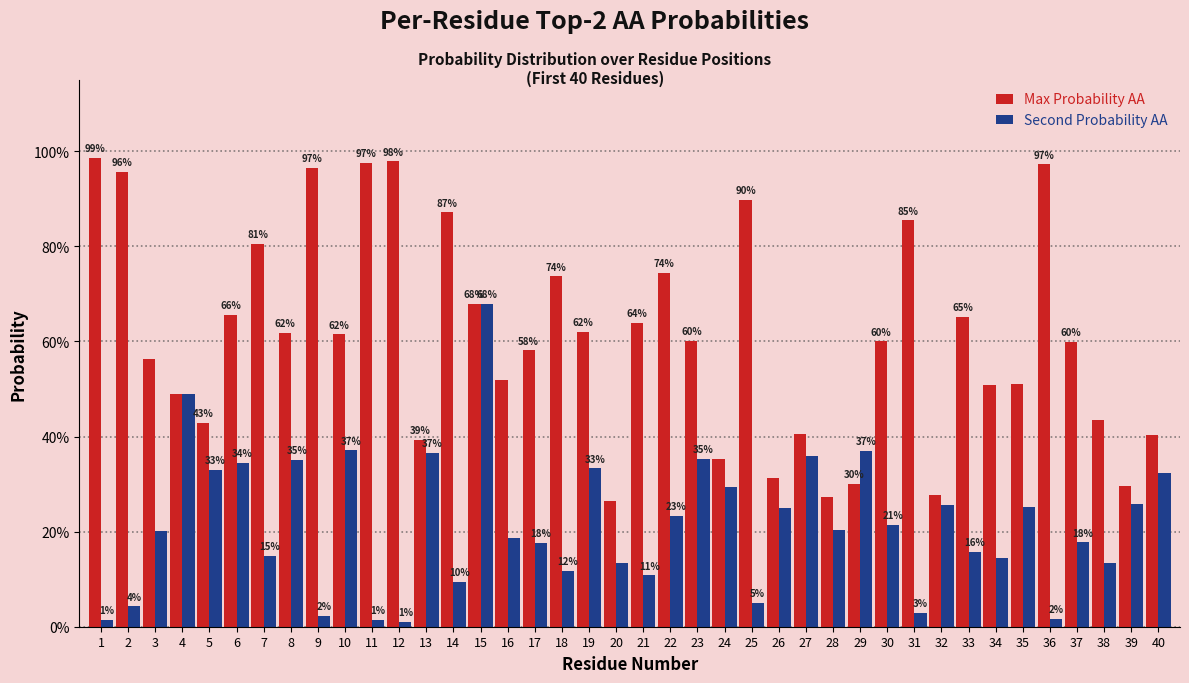

Are the bars grouped side by side (vs. stacked)?

Yes